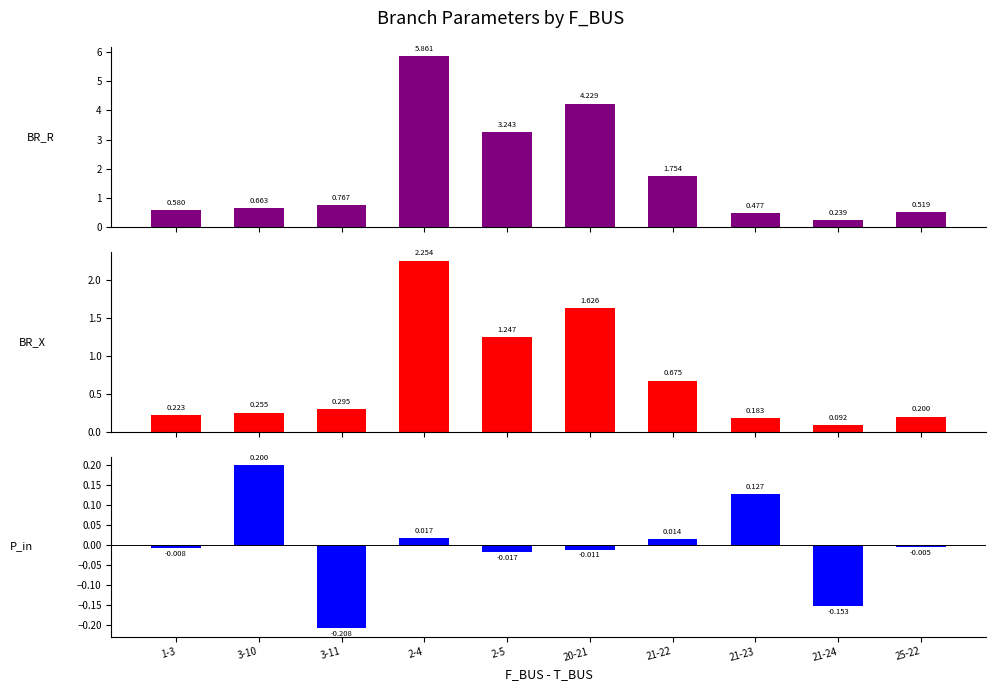

What is the total value across all series at 3-11?

0.9